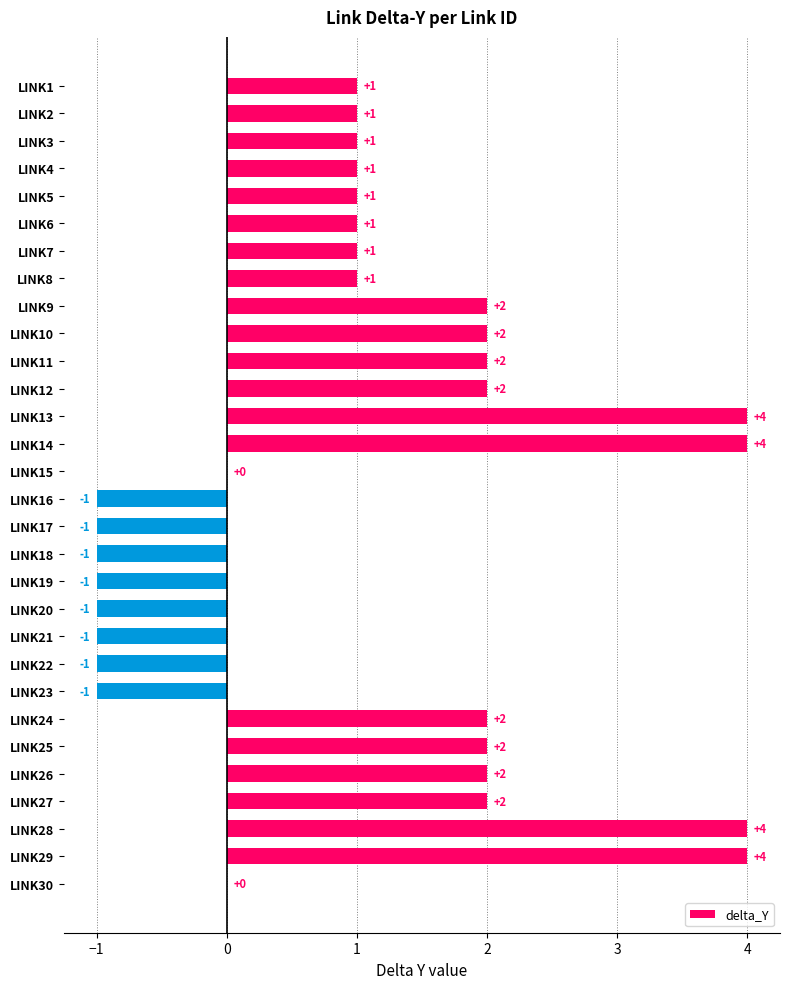

Approximately how many times larger is the value at LINK28 compared to LINK10?

2.0